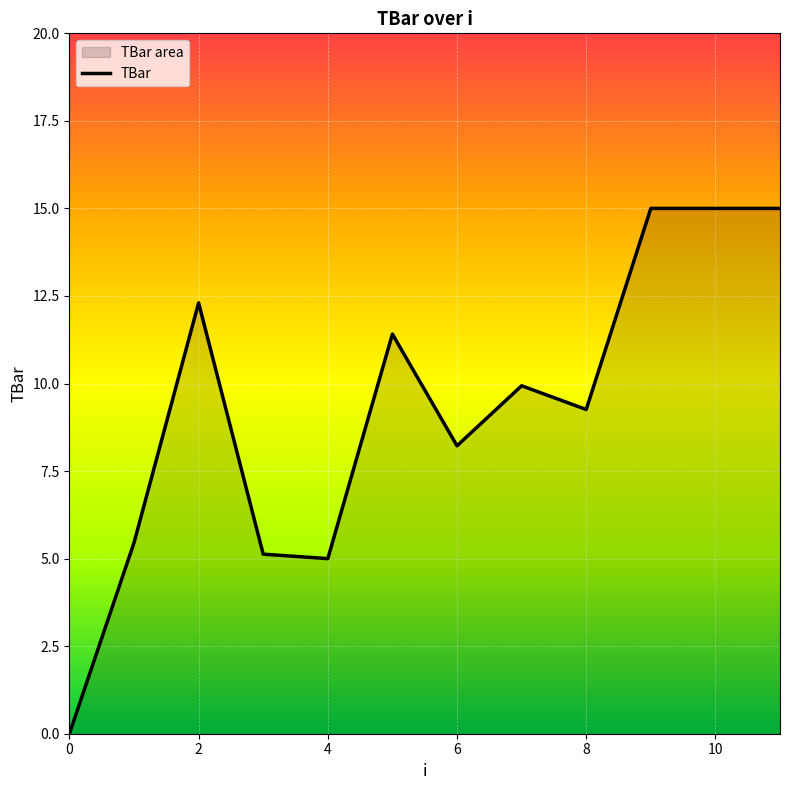

What is the difference between the maximum and minimum values?

15.0